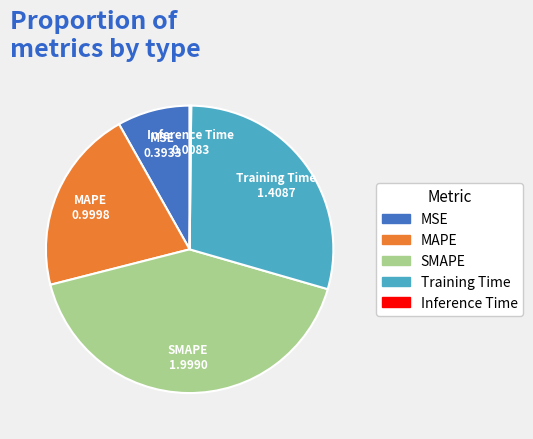

Which has a higher value, MAPE or SMAPE?

SMAPE